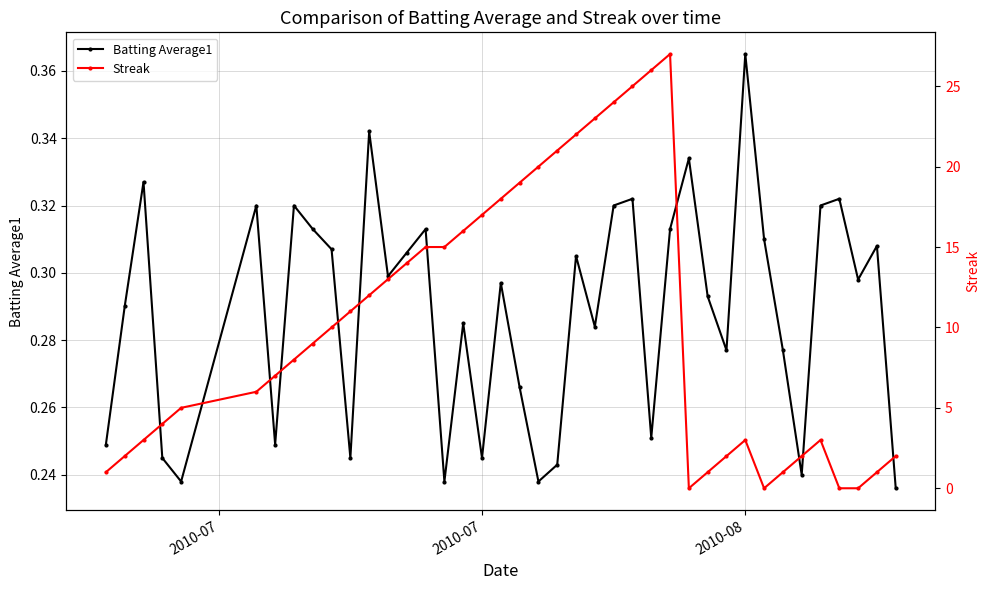

True or false: Batting Average1 has more than 2 interior local peaks.

True